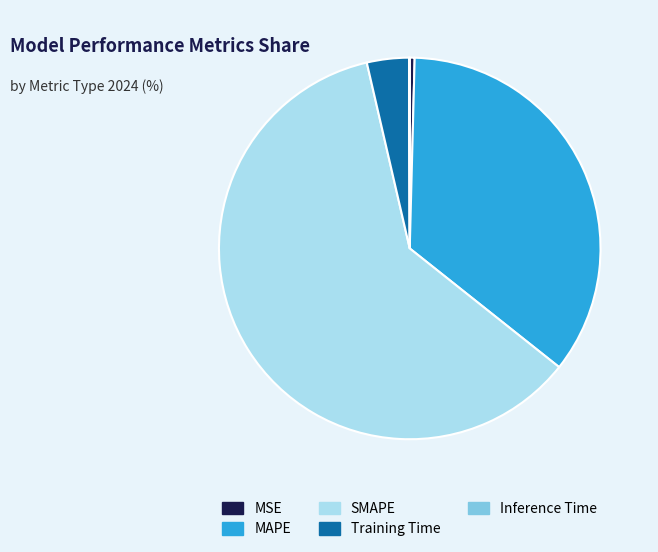

True or false: SMAPE accounts for 54% of the total.

False